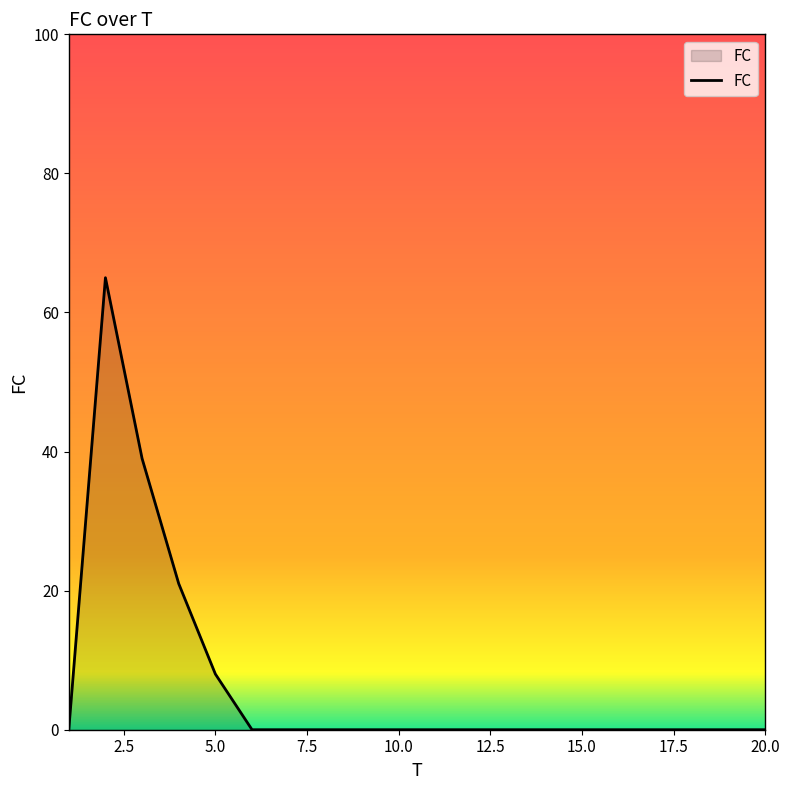

Does the chart display data point markers on the line(s)?

No